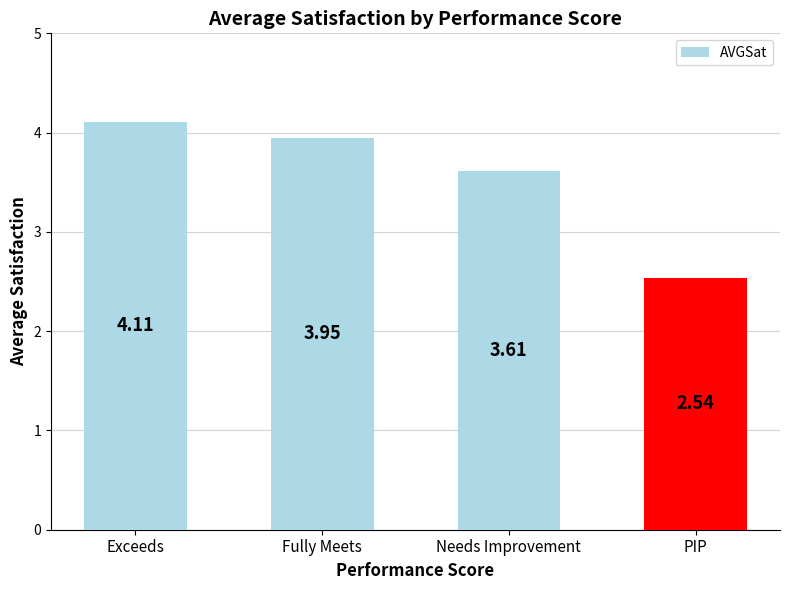

How many data points are above 3?

3